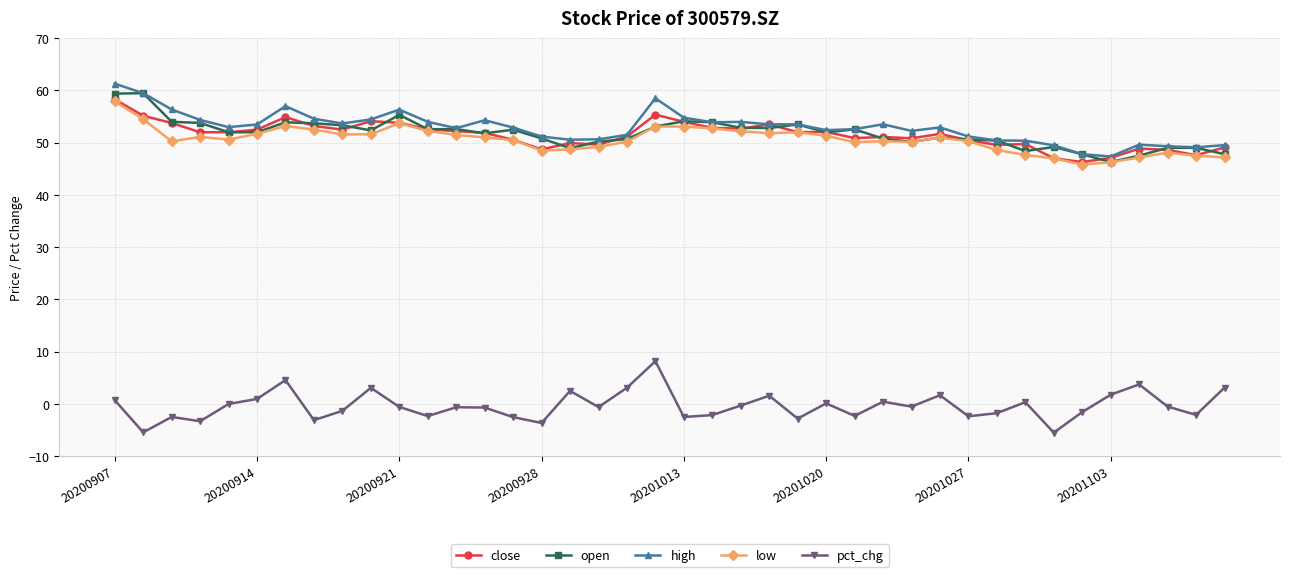

At how many categories does at least one series exceed 39?

40